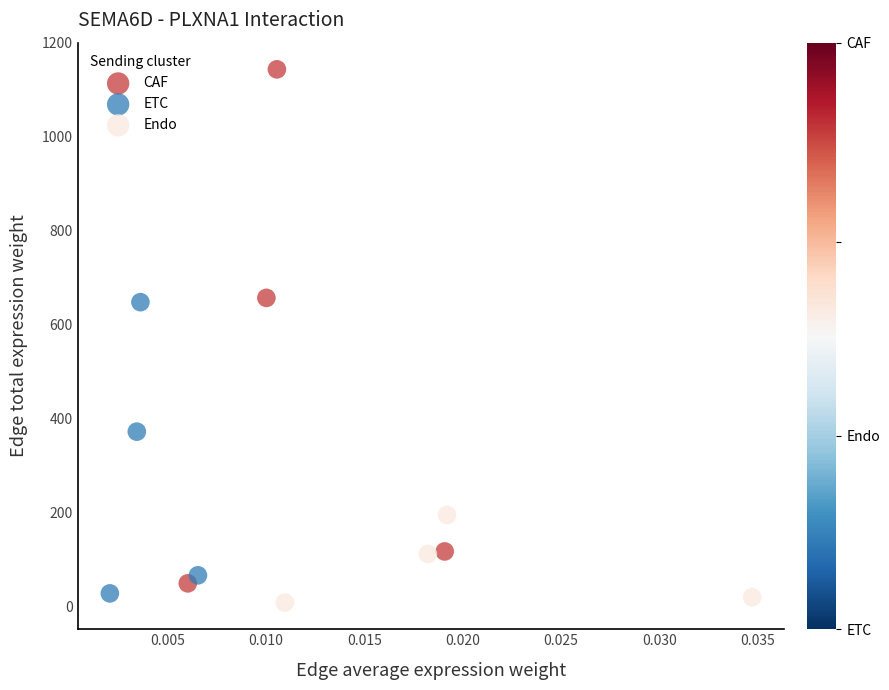

Which series reaches the maximum Y coordinate?

CAF